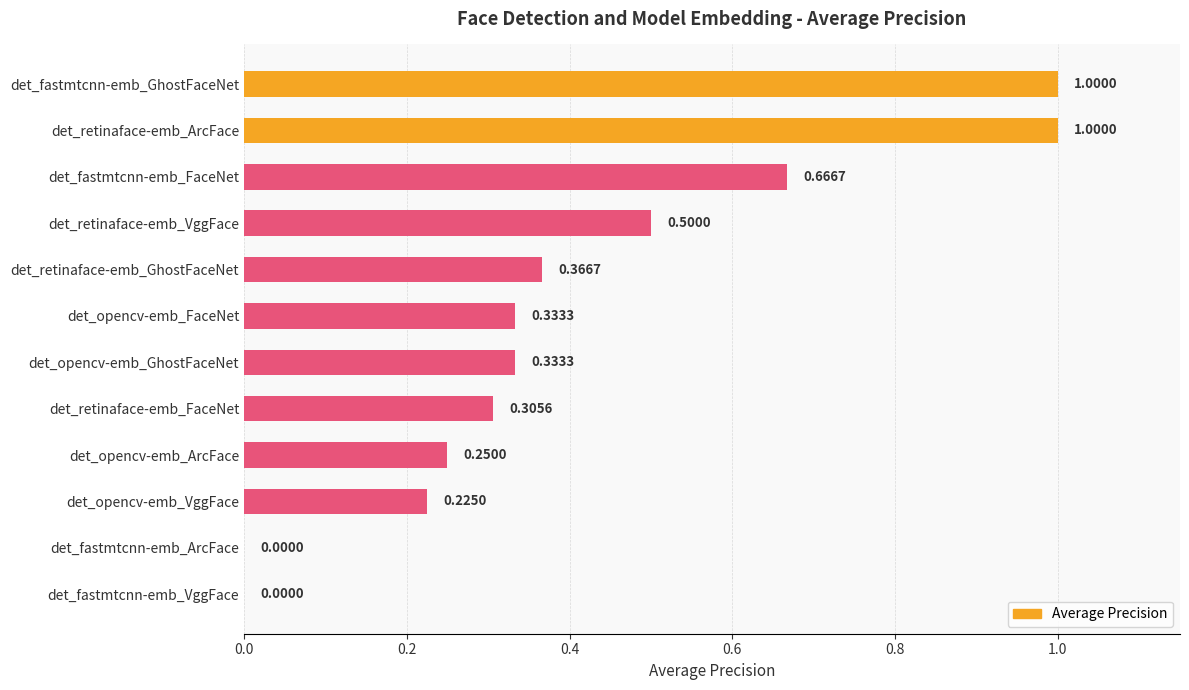

Between det_fastmtcnn-emb_VggFace and det_retinaface-emb_FaceNet, which is larger?

det_retinaface-emb_FaceNet